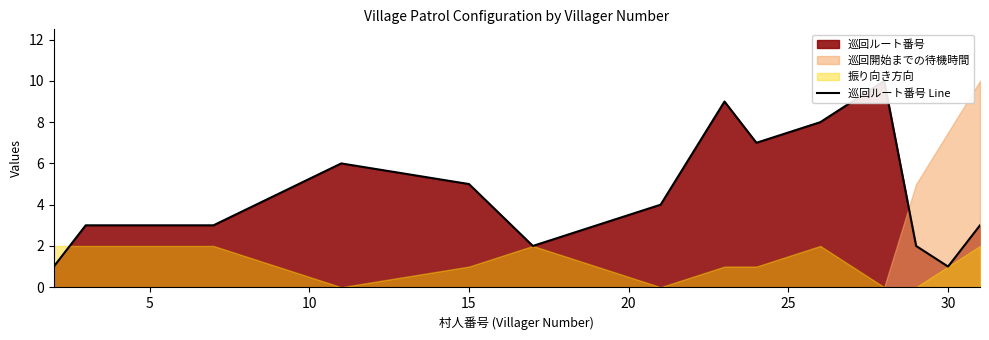

True or false: the data has more than 1 interior local peaks.

True